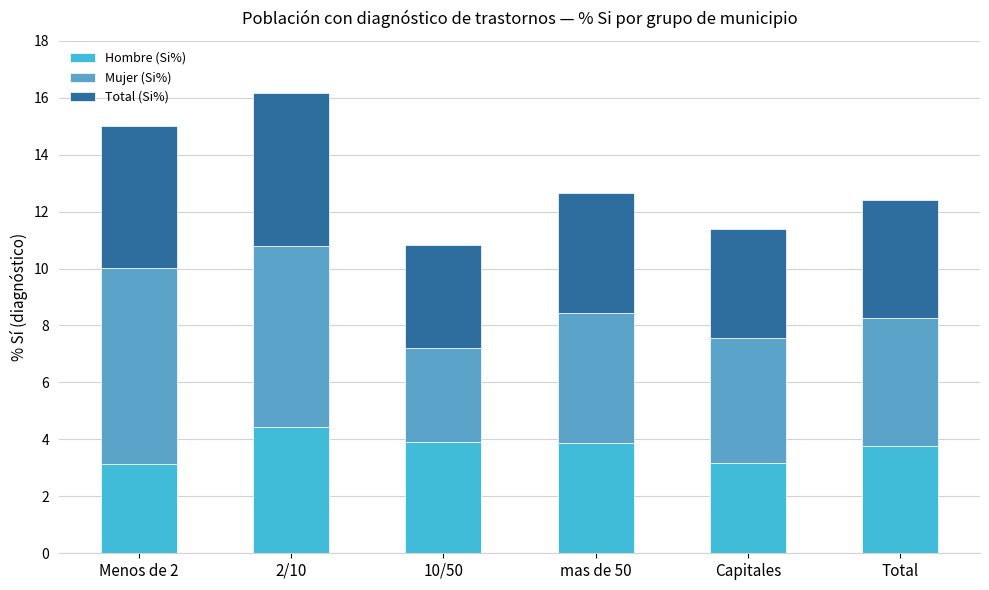

The Mujer (Si%) series shows 7.6 at mas de 50. True or false?

False